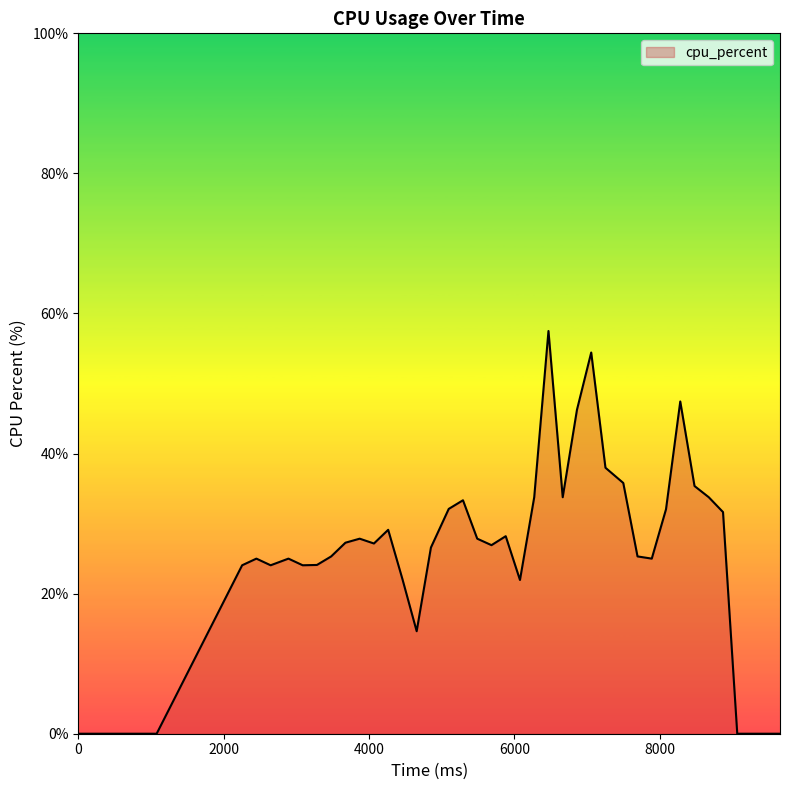

What is the difference between the maximum and minimum values?

57.5